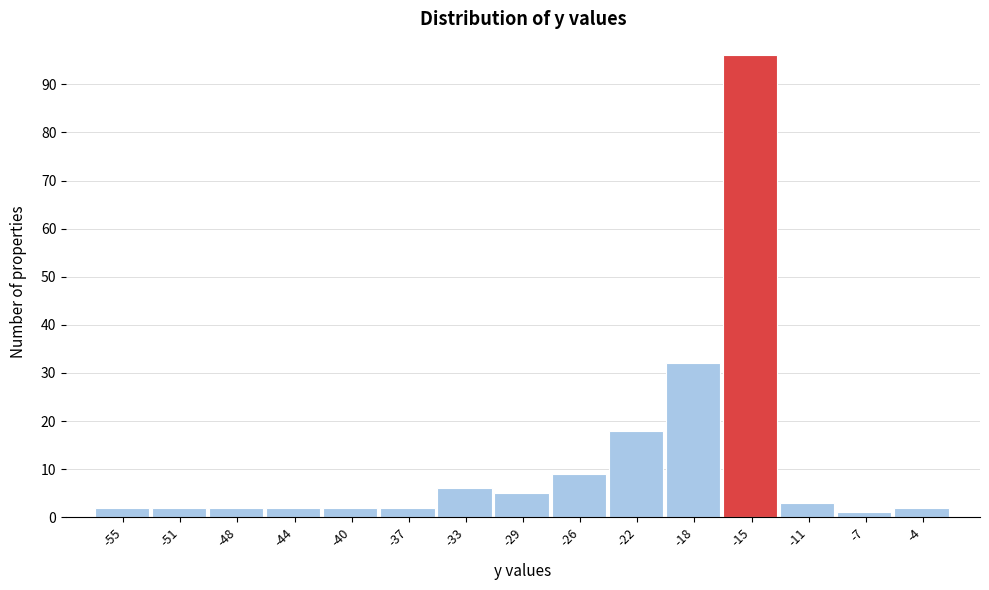

Reading left to right, list all the values displayed in this chart.

-55=2	-51=2	-48=2	-44=2	-40=2	-37=2	-33=6	-29=5	-26=9	-22=18	-18=32	-15=96	-11=3	-7=1	-4=2